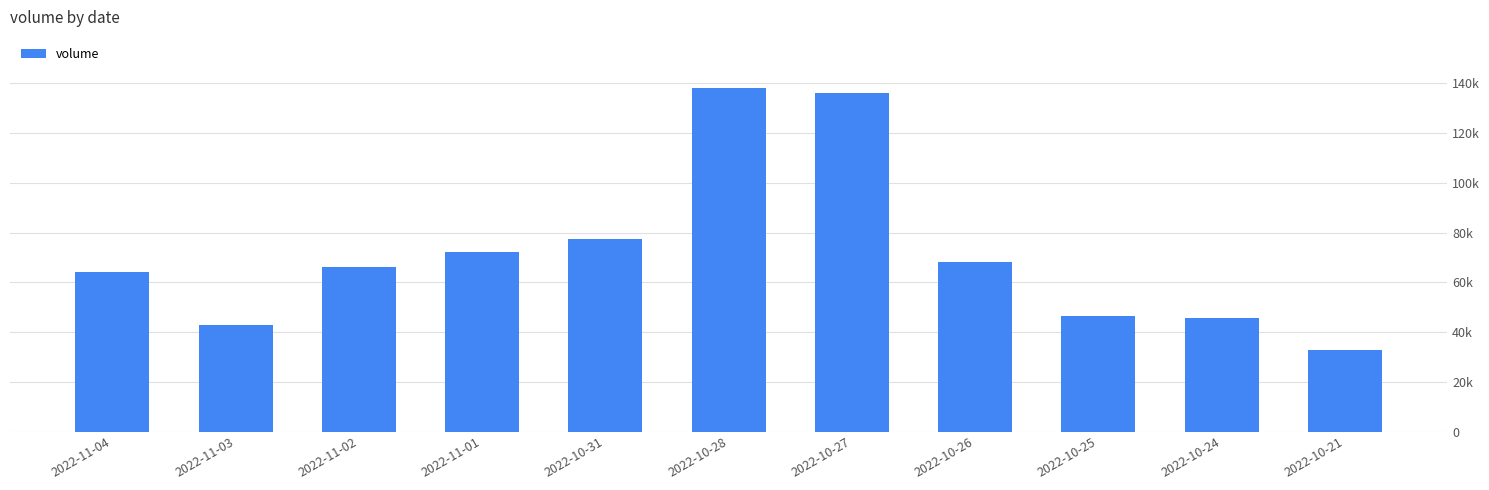

What is the average value?

71835